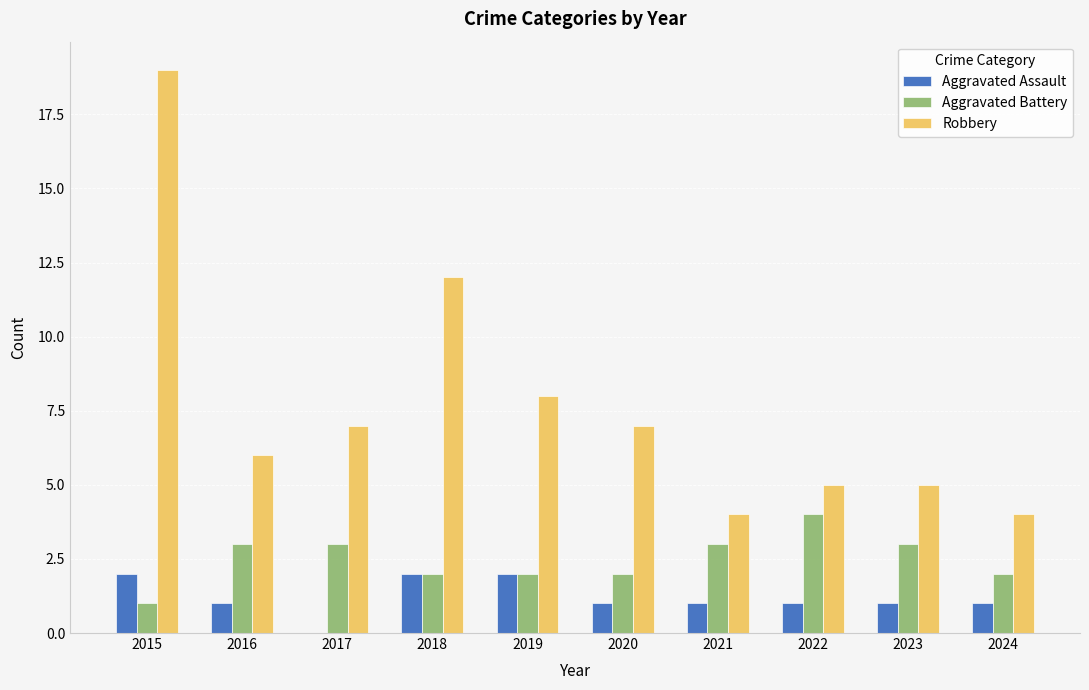

What is the maximum value for Robbery?

19